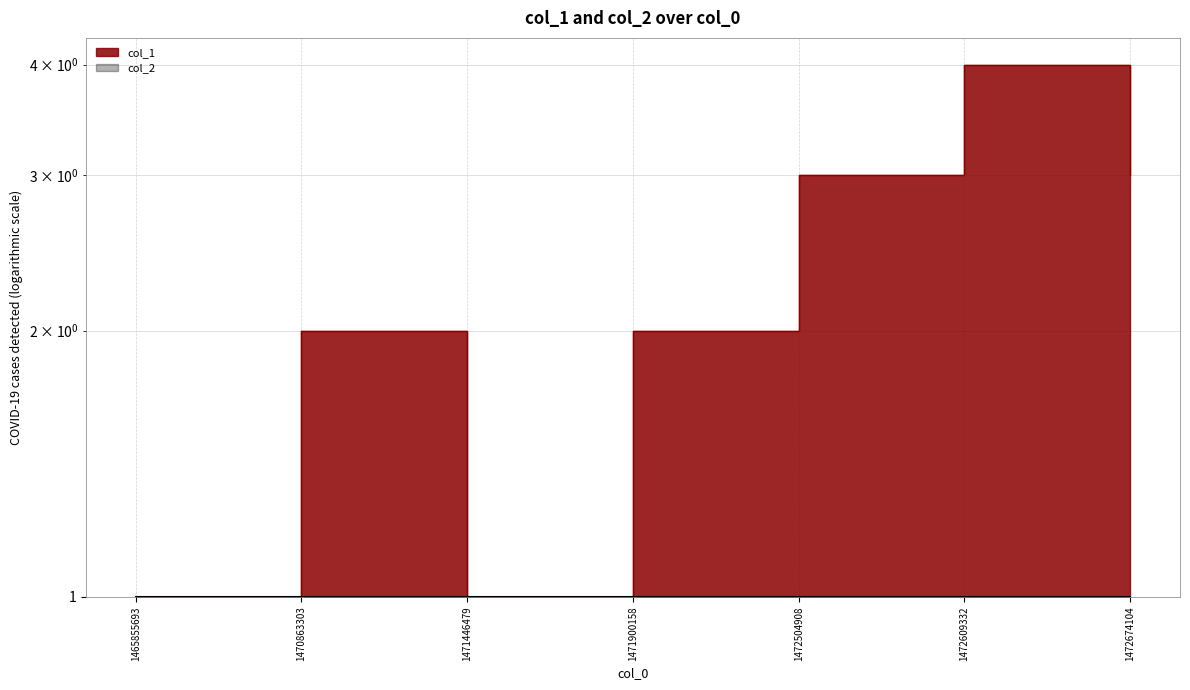

Reading right to left, list all the values displayed in this chart.

3	4	3	2	1	2	1